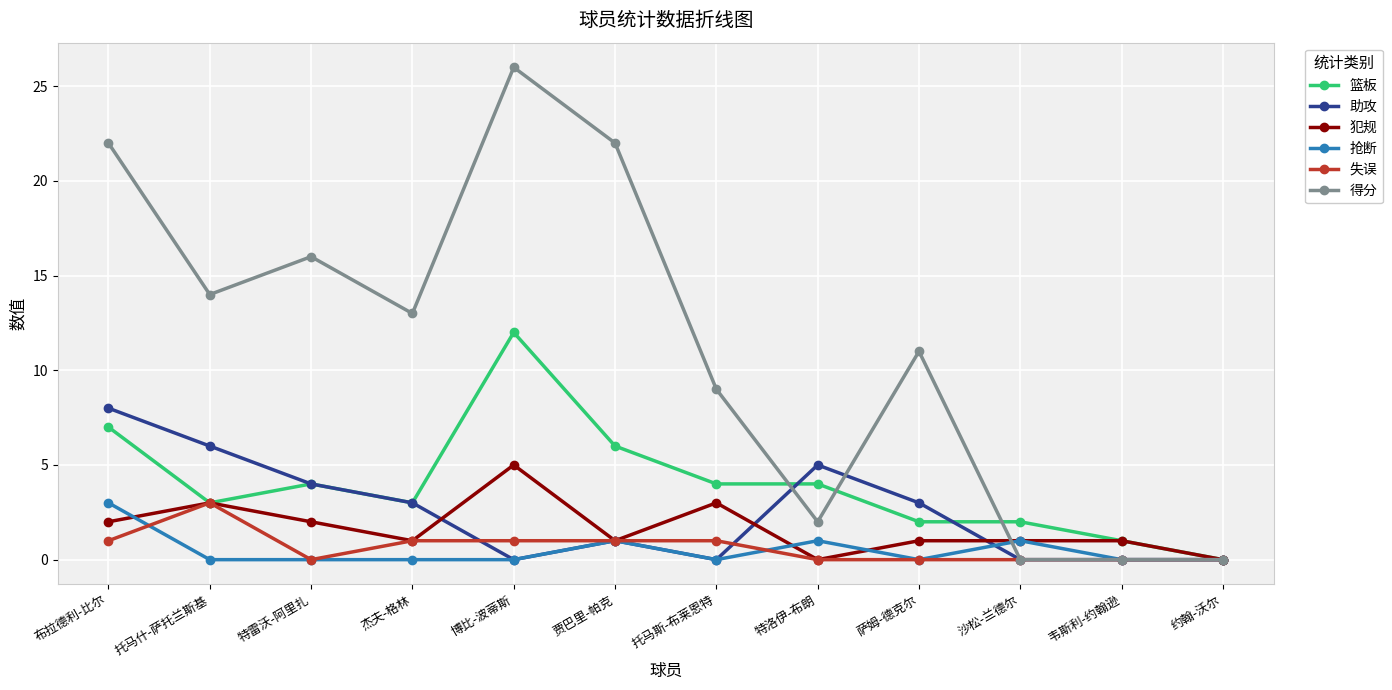

Does the chart display data point markers on the line(s)?

Yes